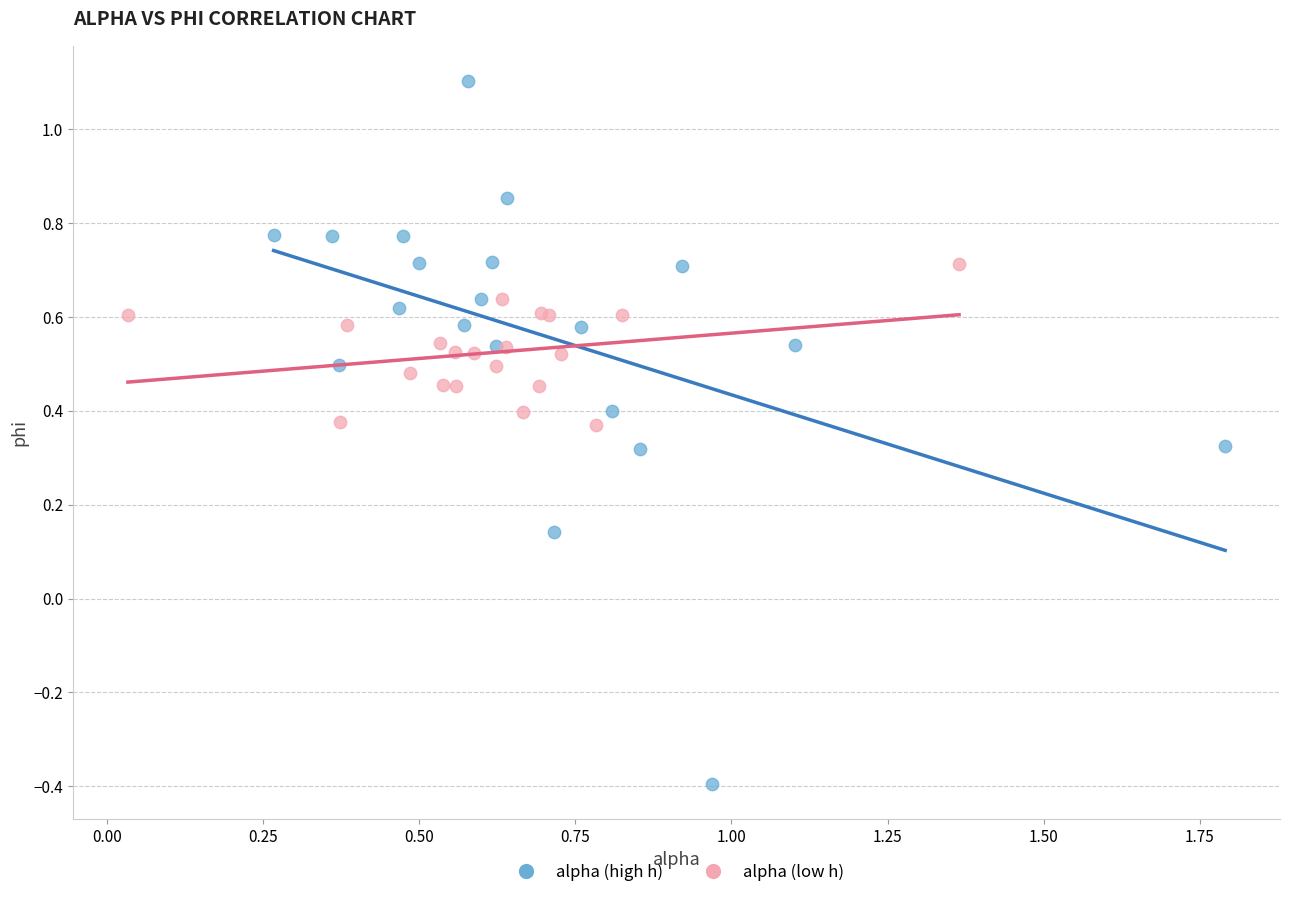

Which series reaches the maximum Y coordinate?

alpha (high h)